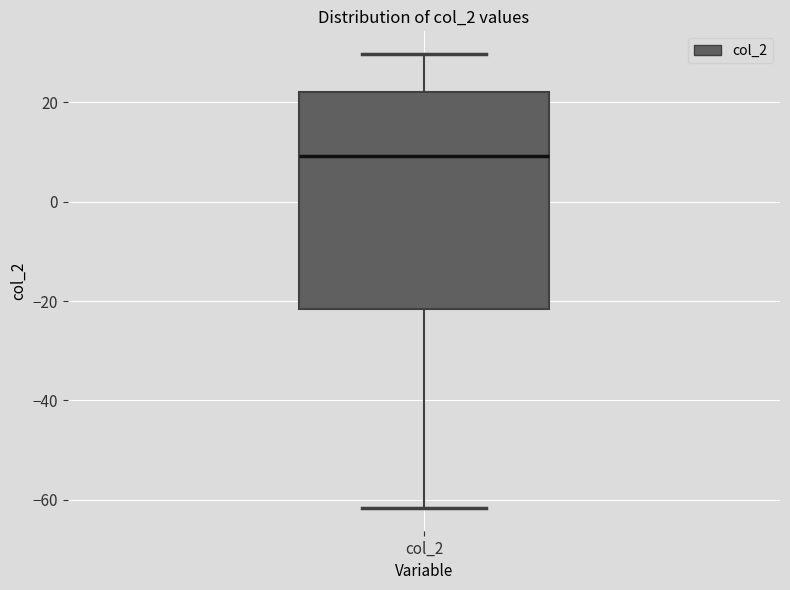

Transcribe this box plot: give where the median line is, the range the box spans, and where the two whiskers end, as read against the y-axis. The values are not printed on the chart, so give them approximately, as read against the axis.

median 10, box -22 to 22, whiskers -62 to 30